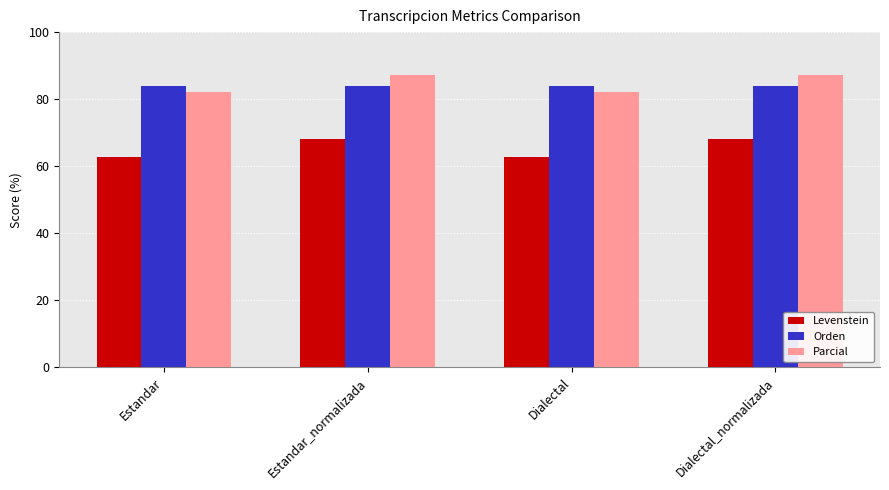

What is the minimum value shown in the chart?

62.6